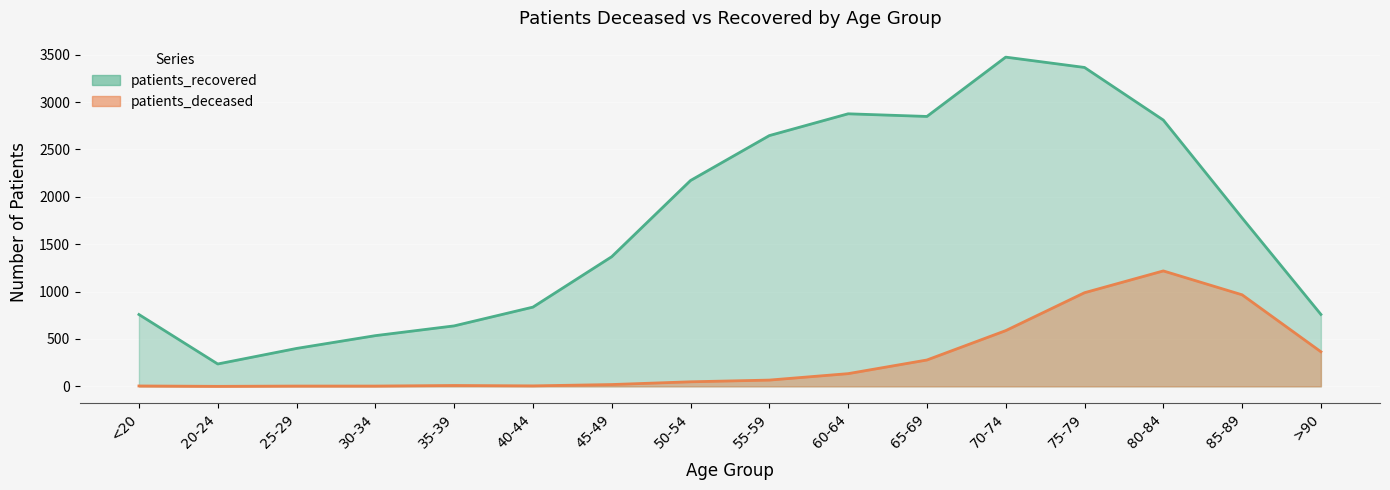

Reading right to left, extract all data points from this chart.

patients_deceased: 365	966	1218	988	588	278	134	66	48	19	5	9	3	3	0	4
patients_recovered: 759	1777	2810	3365	3474	2848	2876	2646	2172	1368	836	638	535	400	236	758